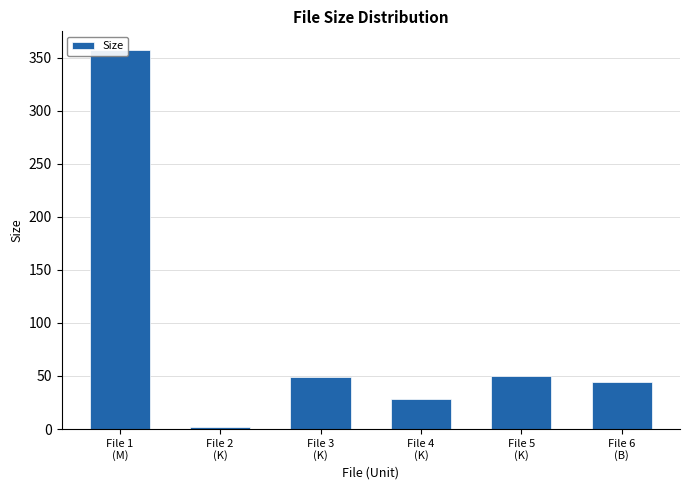

The value at File 3
(K) is 49.4. True or false?

True